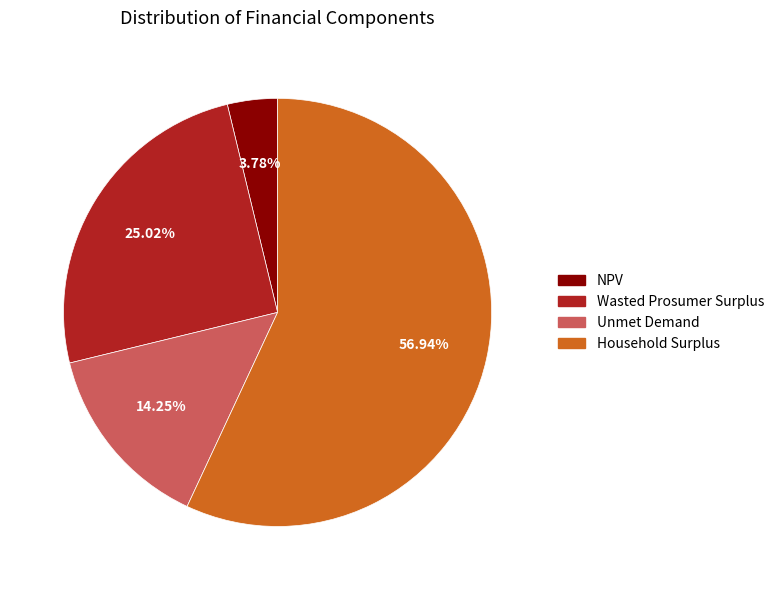

To the nearest percent, what percentage of the pie is Household Surplus?

57%